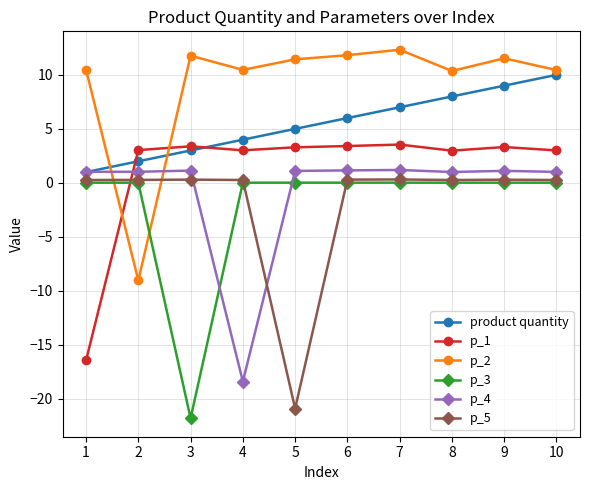

What are all the series names shown in the legend?

product quantity, p_1, p_2, p_3, p_4, p_5